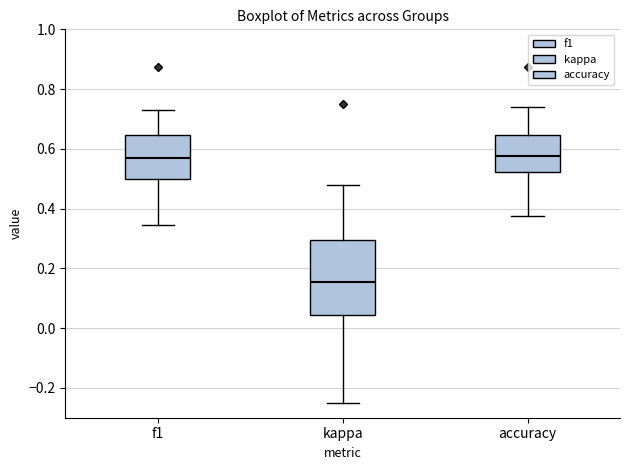

Reading left to right, transcribe this box plot: for each box, give where its median line is, the range the box spans, and where its two whiskers end, as read against the y-axis. The values are not printed on the chart, so give them approximately, as read against the axis.

f1: median 0.56, box 0.50 to 0.64, whiskers 0.34 to 0.74
kappa: median 0.16, box 0.04 to 0.30, whiskers -0.24 to 0.48
accuracy: median 0.58, box 0.52 to 0.64, whiskers 0.38 to 0.74